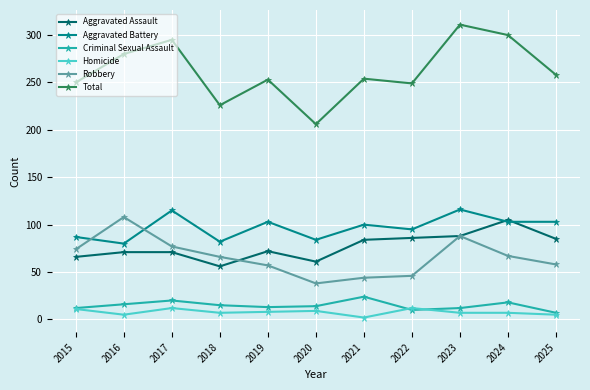

What are all the series names shown in the legend?

Aggravated Assault, Aggravated Battery, Criminal Sexual Assault, Homicide, Robbery, Total